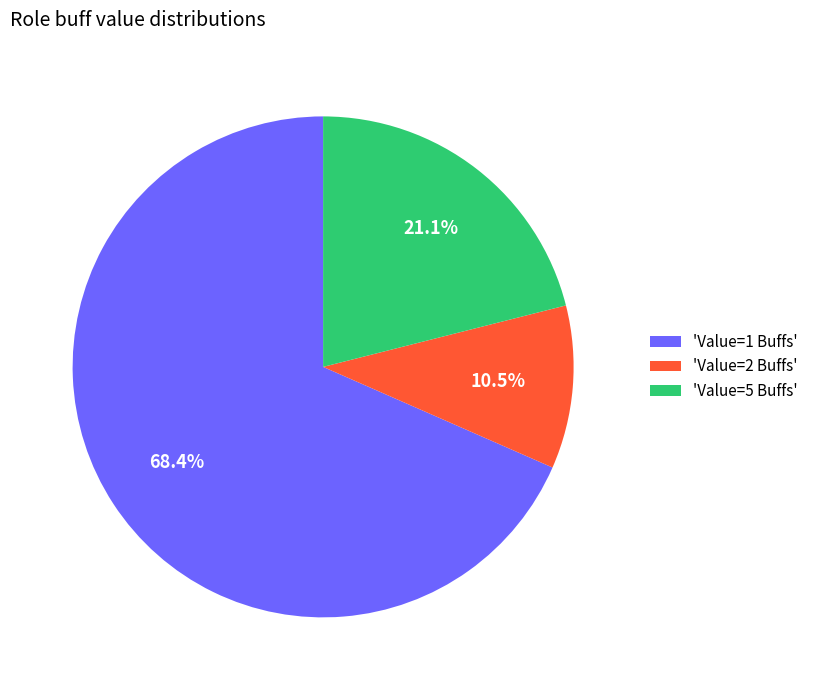

Which has a higher value, 'Value=2 Buffs' or 'Value=5 Buffs'?

'Value=5 Buffs'